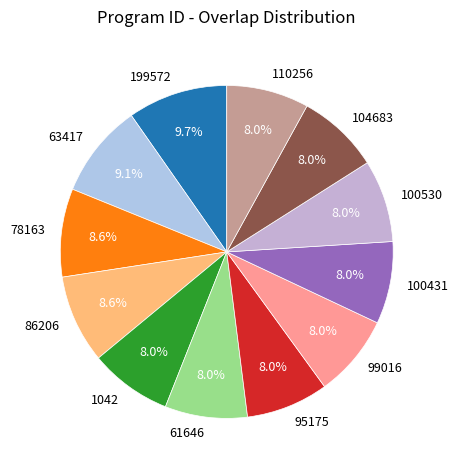

Which slice is the largest?

199572